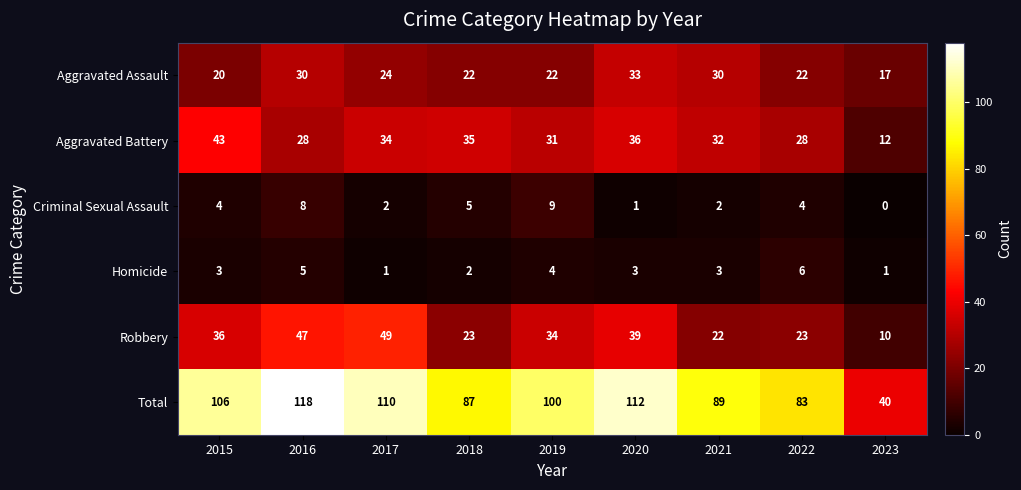

True or false: Aggravated Battery has a value of 21 at 2017.

False